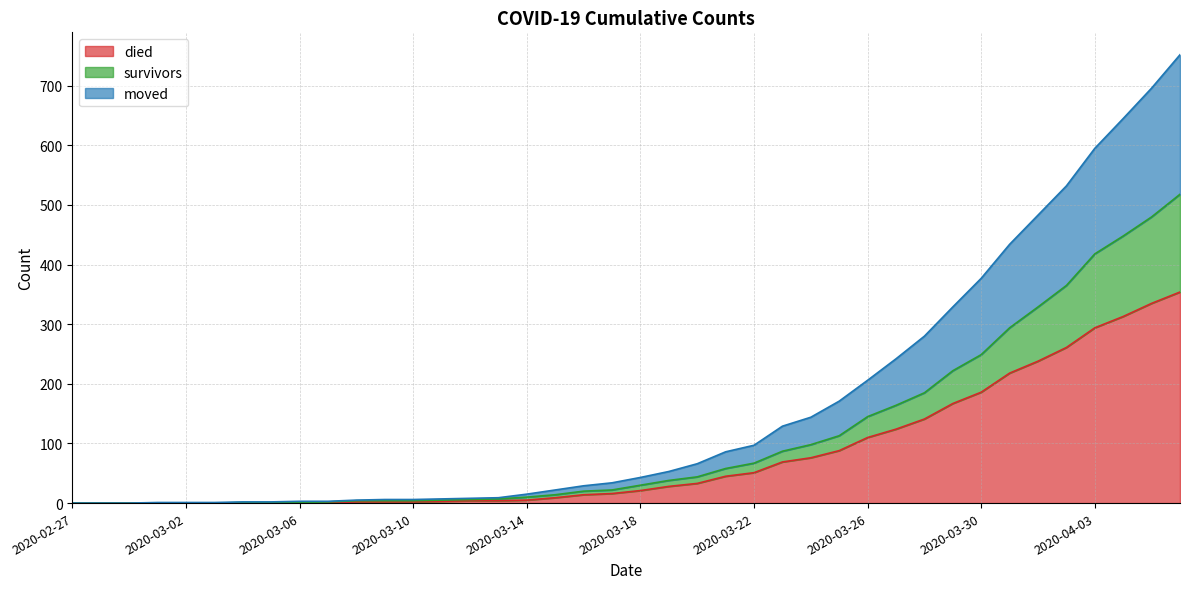

Reading left to right, extract all data points from this chart.

died: 2020-02-27=0	2020-02-28=0	2020-02-29=0	2020-03-01=0	2020-03-02=0	2020-03-03=0	2020-03-04=0	2020-03-05=0	2020-03-06=0	2020-03-07=0	2020-03-08=2	2020-03-09=2	2020-03-10=2	2020-03-11=3	2020-03-12=4	2020-03-13=4	2020-03-14=5	2020-03-15=9	2020-03-16=14	2020-03-17=16	2020-03-18=21	2020-03-19=28	2020-03-20=33	2020-03-21=45	2020-03-22=51	2020-03-23=69	2020-03-24=76	2020-03-25=88	2020-03-26=110	2020-03-27=124	2020-03-28=141	2020-03-29=167	2020-03-30=186	2020-03-31=218	2020-04-01=238	2020-04-02=261	2020-04-03=294	2020-04-04=313	2020-04-05=335	2020-04-06=354
survivors: 2020-02-27=0	2020-02-28=0	2020-02-29=0	2020-03-01=0	2020-03-02=0	2020-03-03=0	2020-03-04=1	2020-03-05=1	2020-03-06=1	2020-03-07=2	2020-03-08=4	2020-03-09=4	2020-03-10=4	2020-03-11=5	2020-03-12=6	2020-03-13=7	2020-03-14=10	2020-03-15=14	2020-03-16=20	2020-03-17=22	2020-03-18=30	2020-03-19=38	2020-03-20=44	2020-03-21=58	2020-03-22=67	2020-03-23=87	2020-03-24=98	2020-03-25=113	2020-03-26=145	2020-03-27=164	2020-03-28=185	2020-03-29=222	2020-03-30=249	2020-03-31=294	2020-04-01=329	2020-04-02=365	2020-04-03=418	2020-04-04=448	2020-04-05=480	2020-04-06=518
moved: 2020-02-27=0	2020-02-28=0	2020-02-29=0	2020-03-01=1	2020-03-02=1	2020-03-03=1	2020-03-04=2	2020-03-05=2	2020-03-06=3	2020-03-07=3	2020-03-08=5	2020-03-09=6	2020-03-10=6	2020-03-11=7	2020-03-12=8	2020-03-13=9	2020-03-14=15	2020-03-15=22	2020-03-16=29	2020-03-17=34	2020-03-18=43	2020-03-19=53	2020-03-20=66	2020-03-21=86	2020-03-22=97	2020-03-23=129	2020-03-24=144	2020-03-25=171	2020-03-26=206	2020-03-27=242	2020-03-28=280	2020-03-29=329	2020-03-30=377	2020-03-31=434	2020-04-01=483	2020-04-02=532	2020-04-03=595	2020-04-04=645	2020-04-05=696	2020-04-06=752